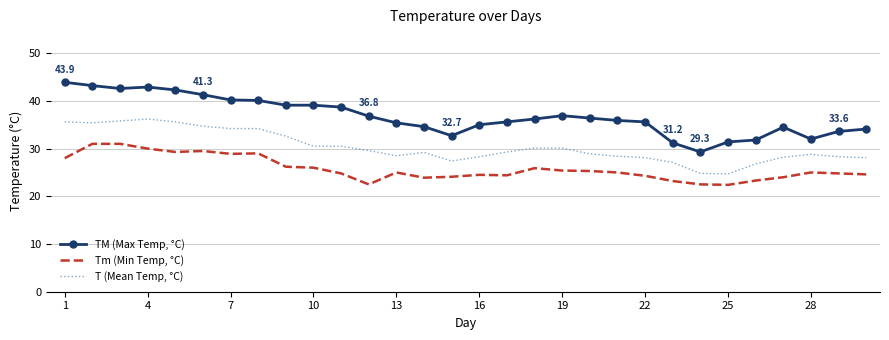

Rank the series by their maximum value, from highest to lowest.

TM (Max Temp, °C), T (Mean Temp, °C), Tm (Min Temp, °C)